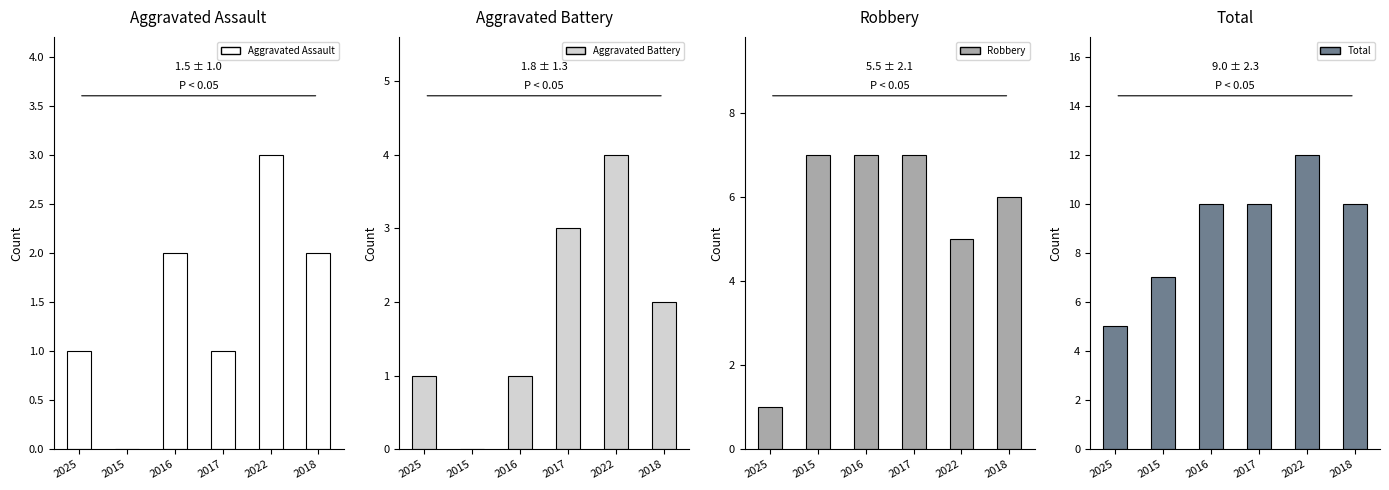

What is the maximum value shown in the chart?

12